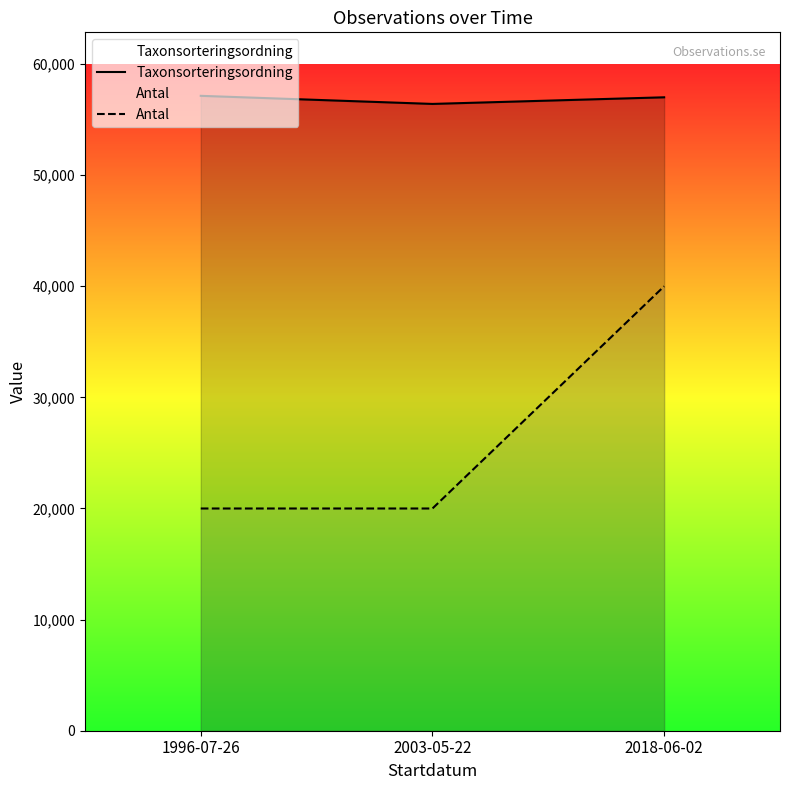

The value of Taxonsorteringsordning at 2003-05-22 is 56411. True or false?

True